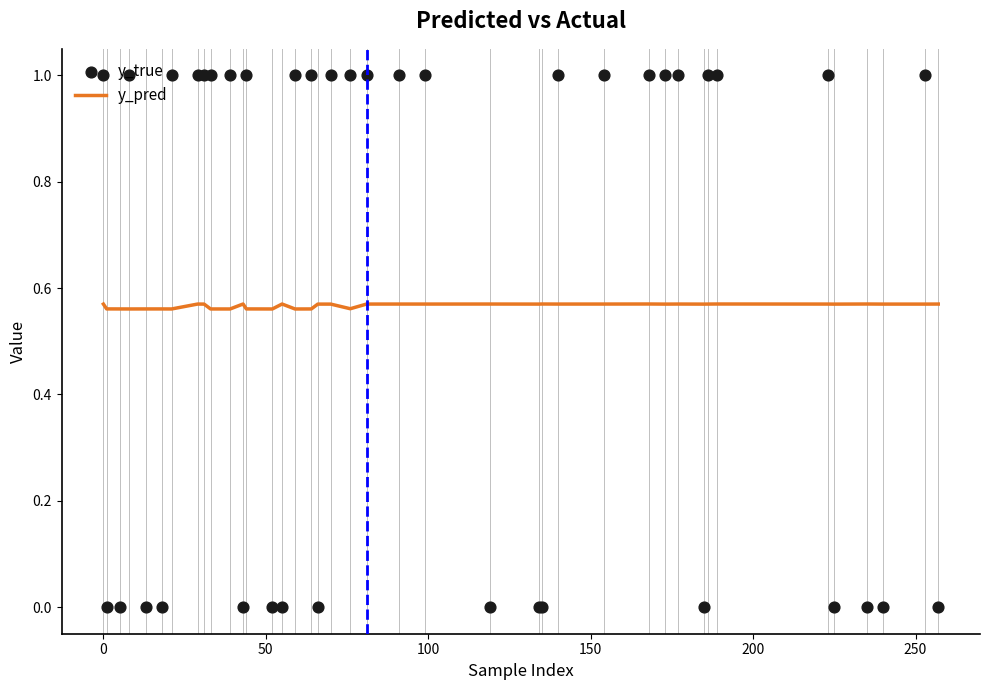

What are all the series names shown in the legend?

y_pred, y_true